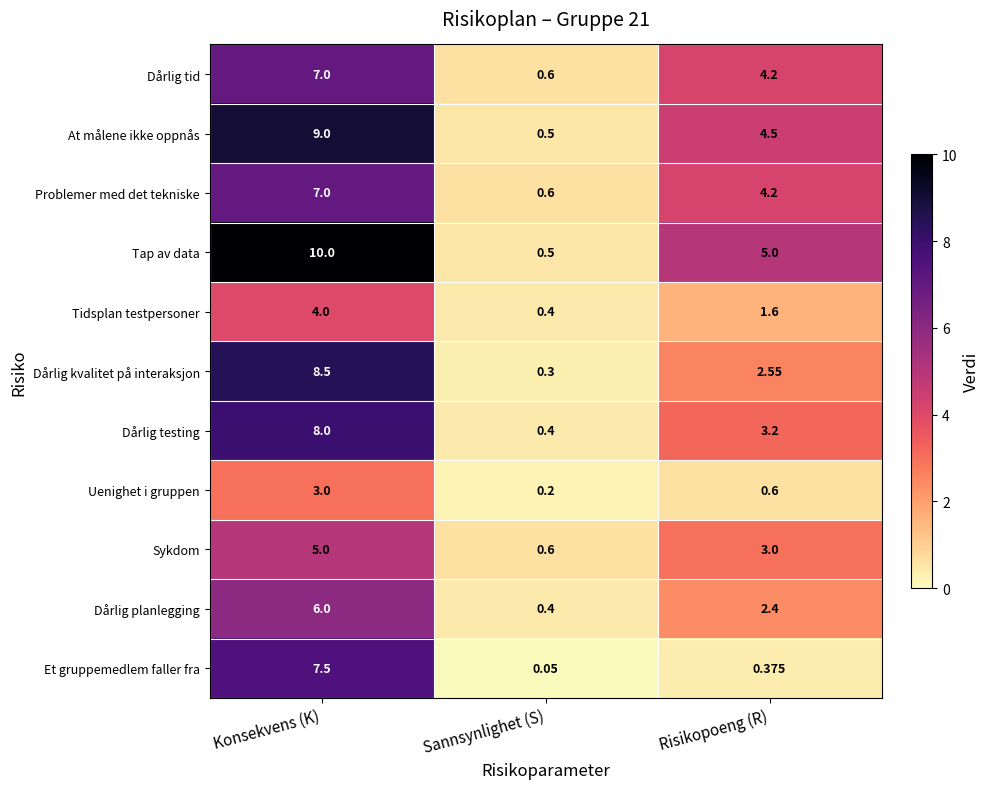

What is the maximum value shown in the chart?

10.0